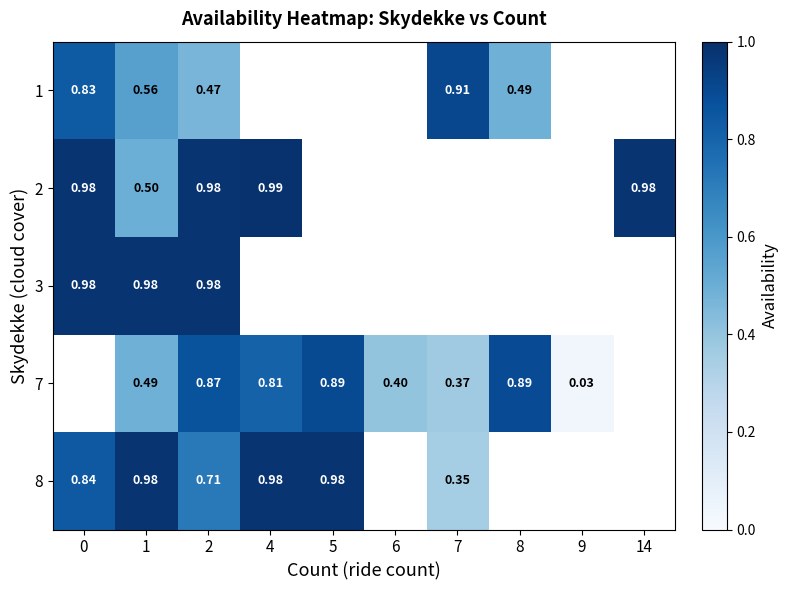

At which label does 8 reach its peak?

5